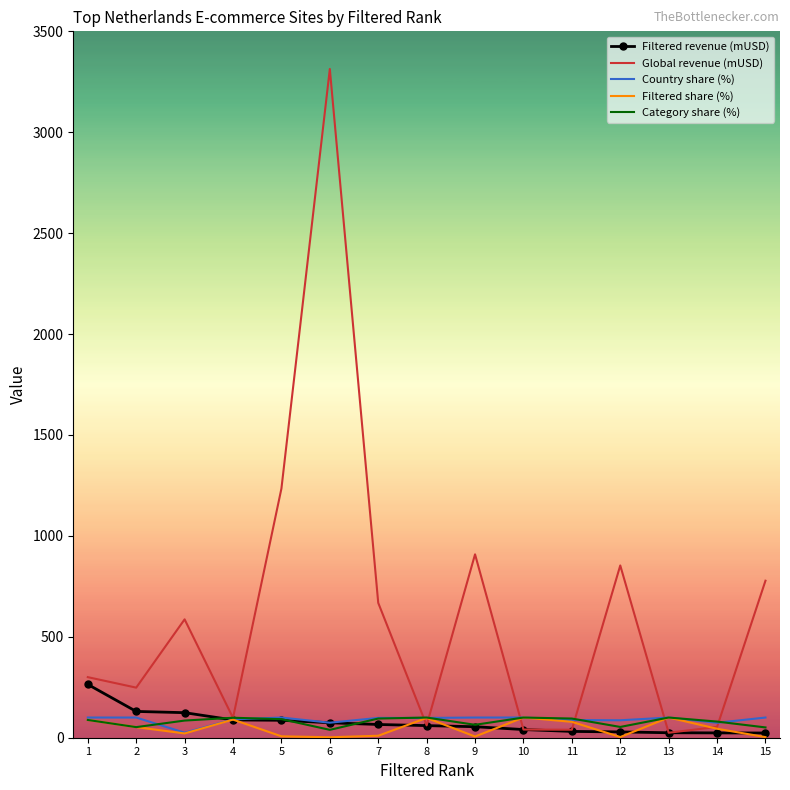

Which series has the largest total across all categories?

Global revenue (mUSD)